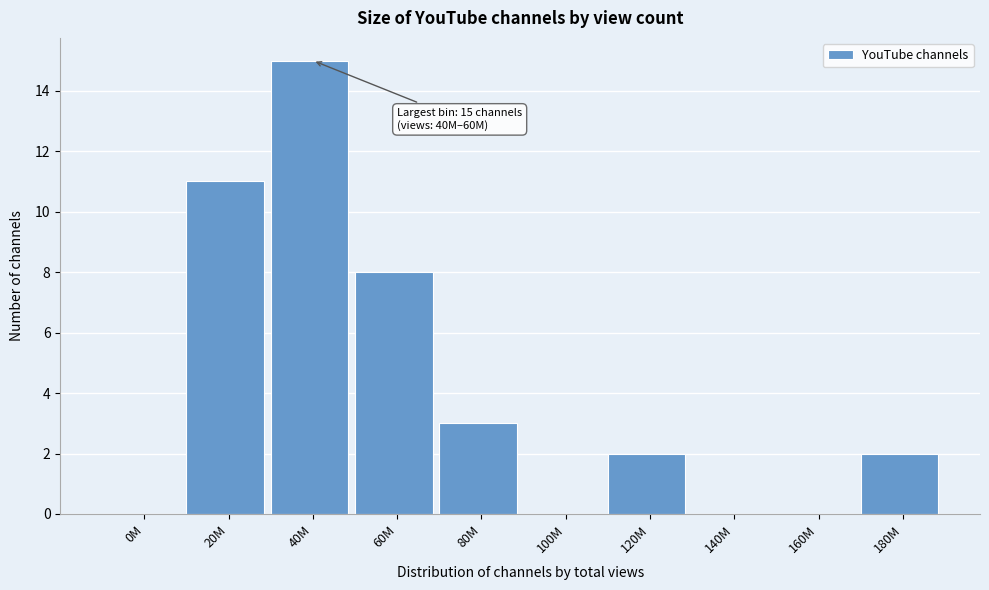

Reading left to right, transcribe all the data shown in this chart.

0M=0	20M=11	40M=15	60M=8	80M=3	100M=0	120M=2	140M=0	160M=0	180M=2